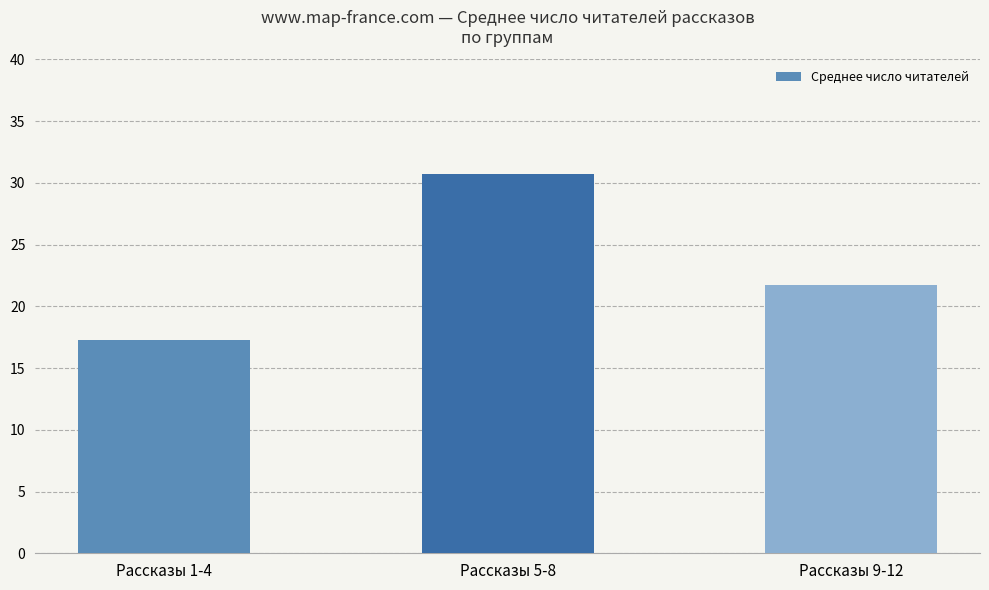

At which label does the data first exceed 21?

Рассказы 5-8